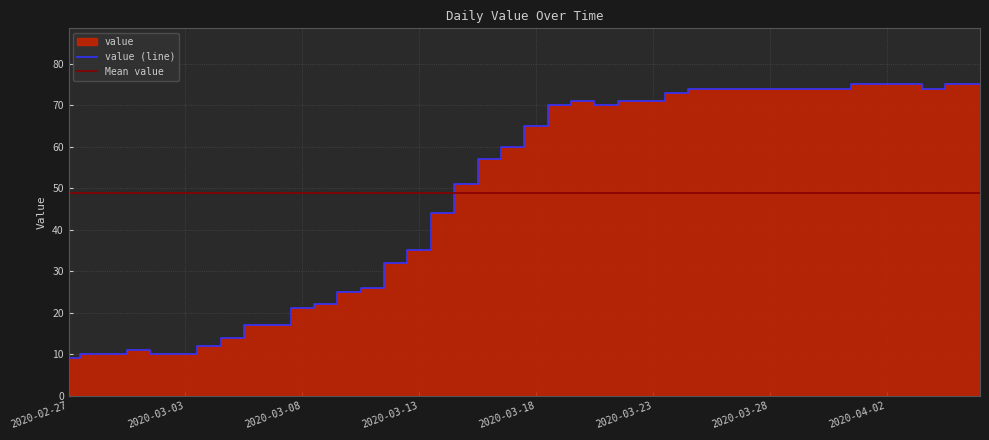

What is the smallest value displayed?

9